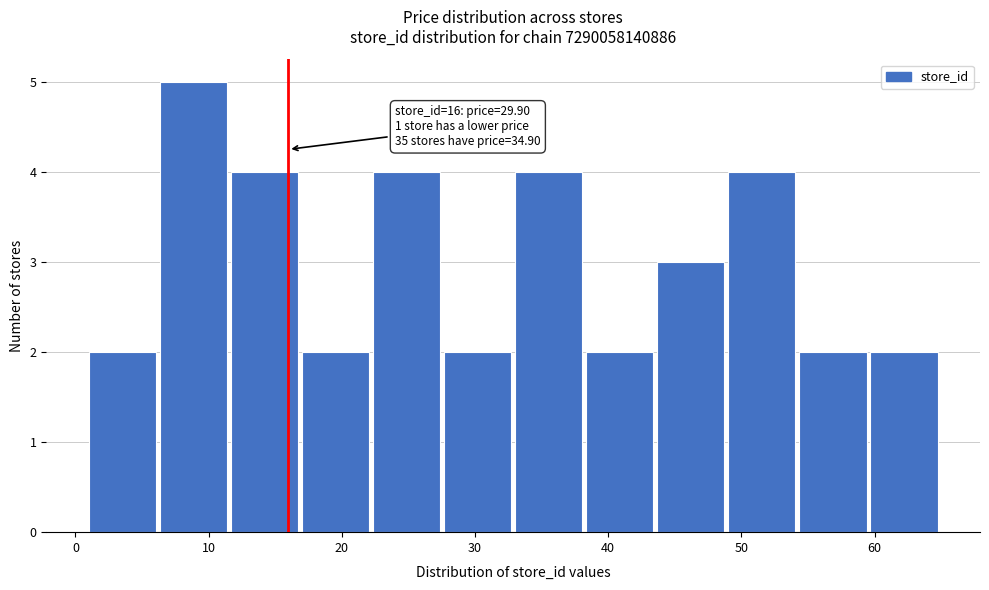

Over which range of the x-axis is the bar tallest?

6 to 12